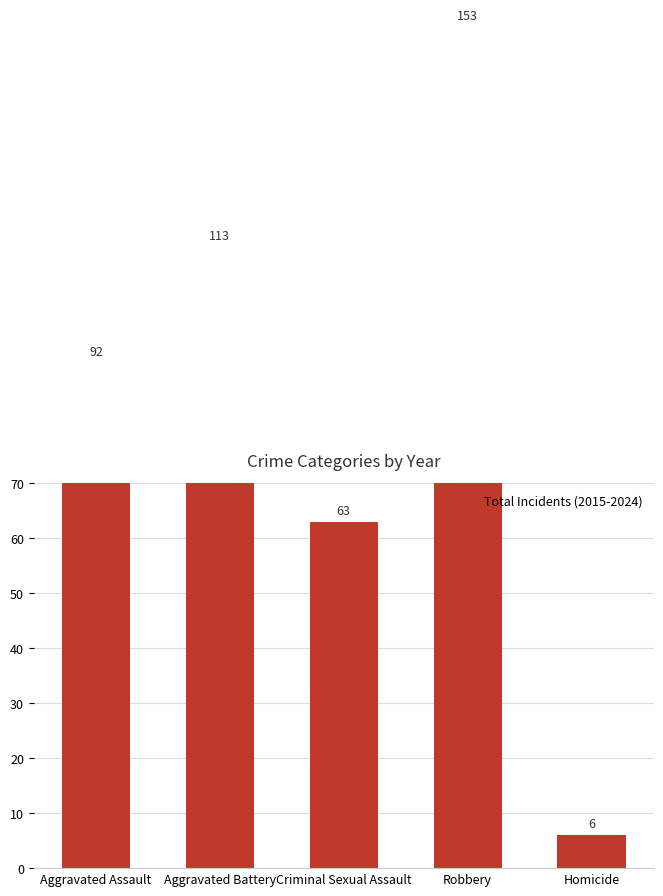

True or false: the data shows 92 at Aggravated Assault.

True